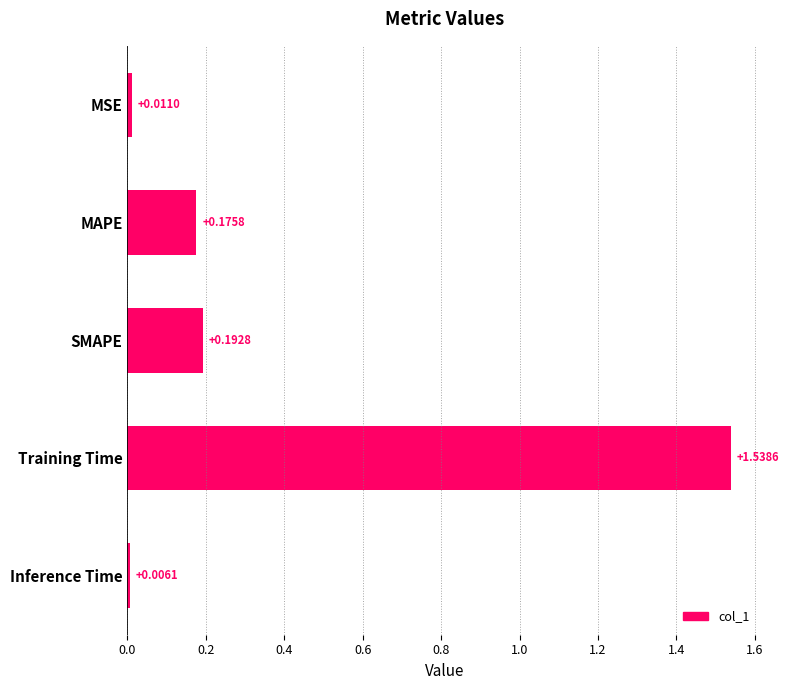

Rank the categories by value from lowest to highest.

Inference Time, MSE, MAPE, SMAPE, Training Time